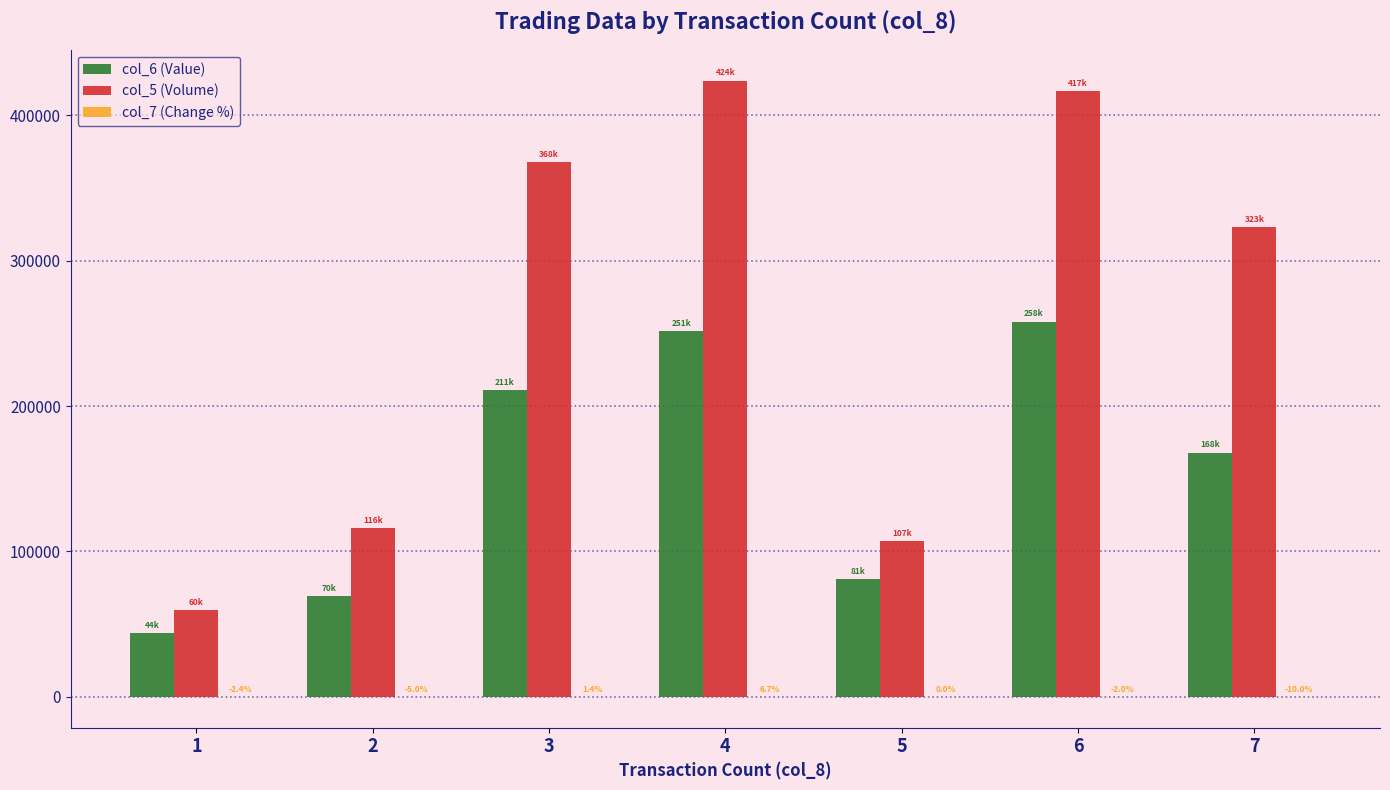

Count the number of categories in the chart.

7